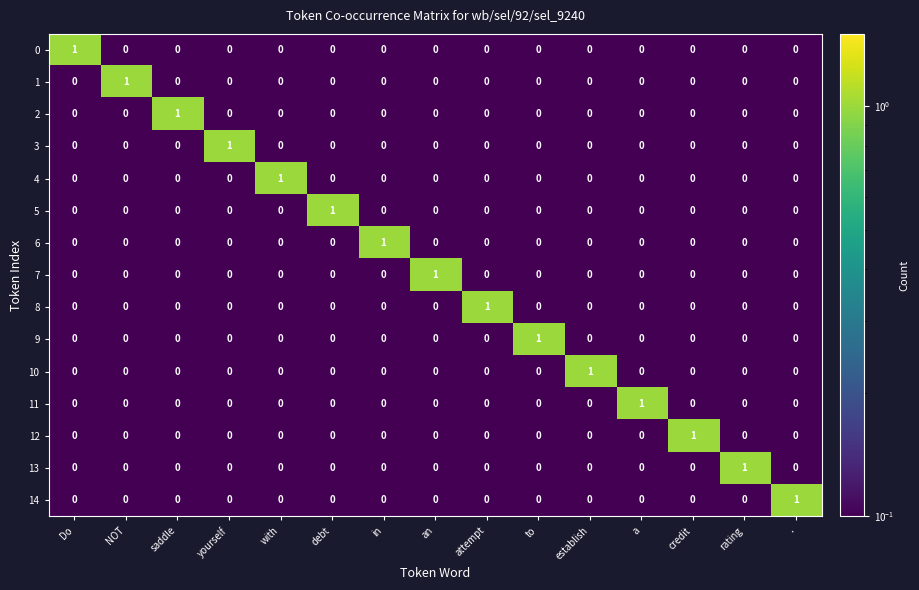

Is it true that 14 equals 0 at to?

True